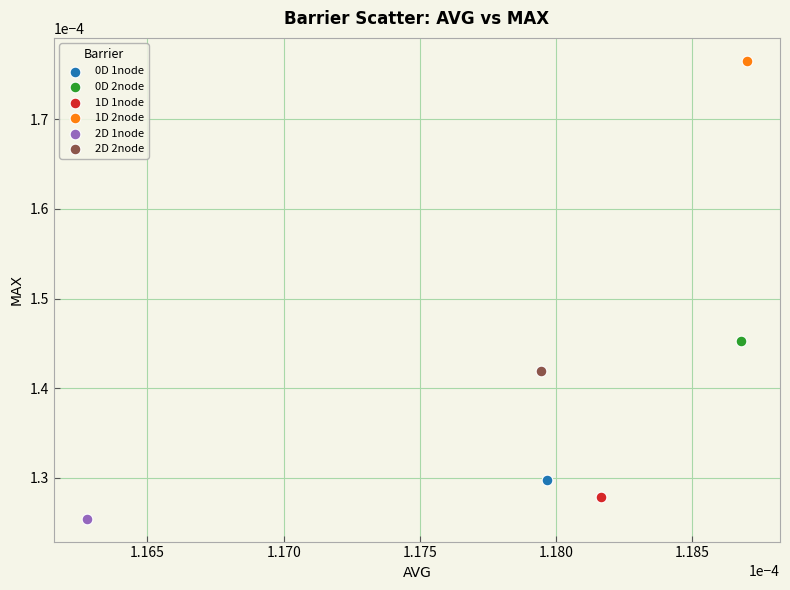

Which series reaches the minimum Y coordinate?

2D 1node